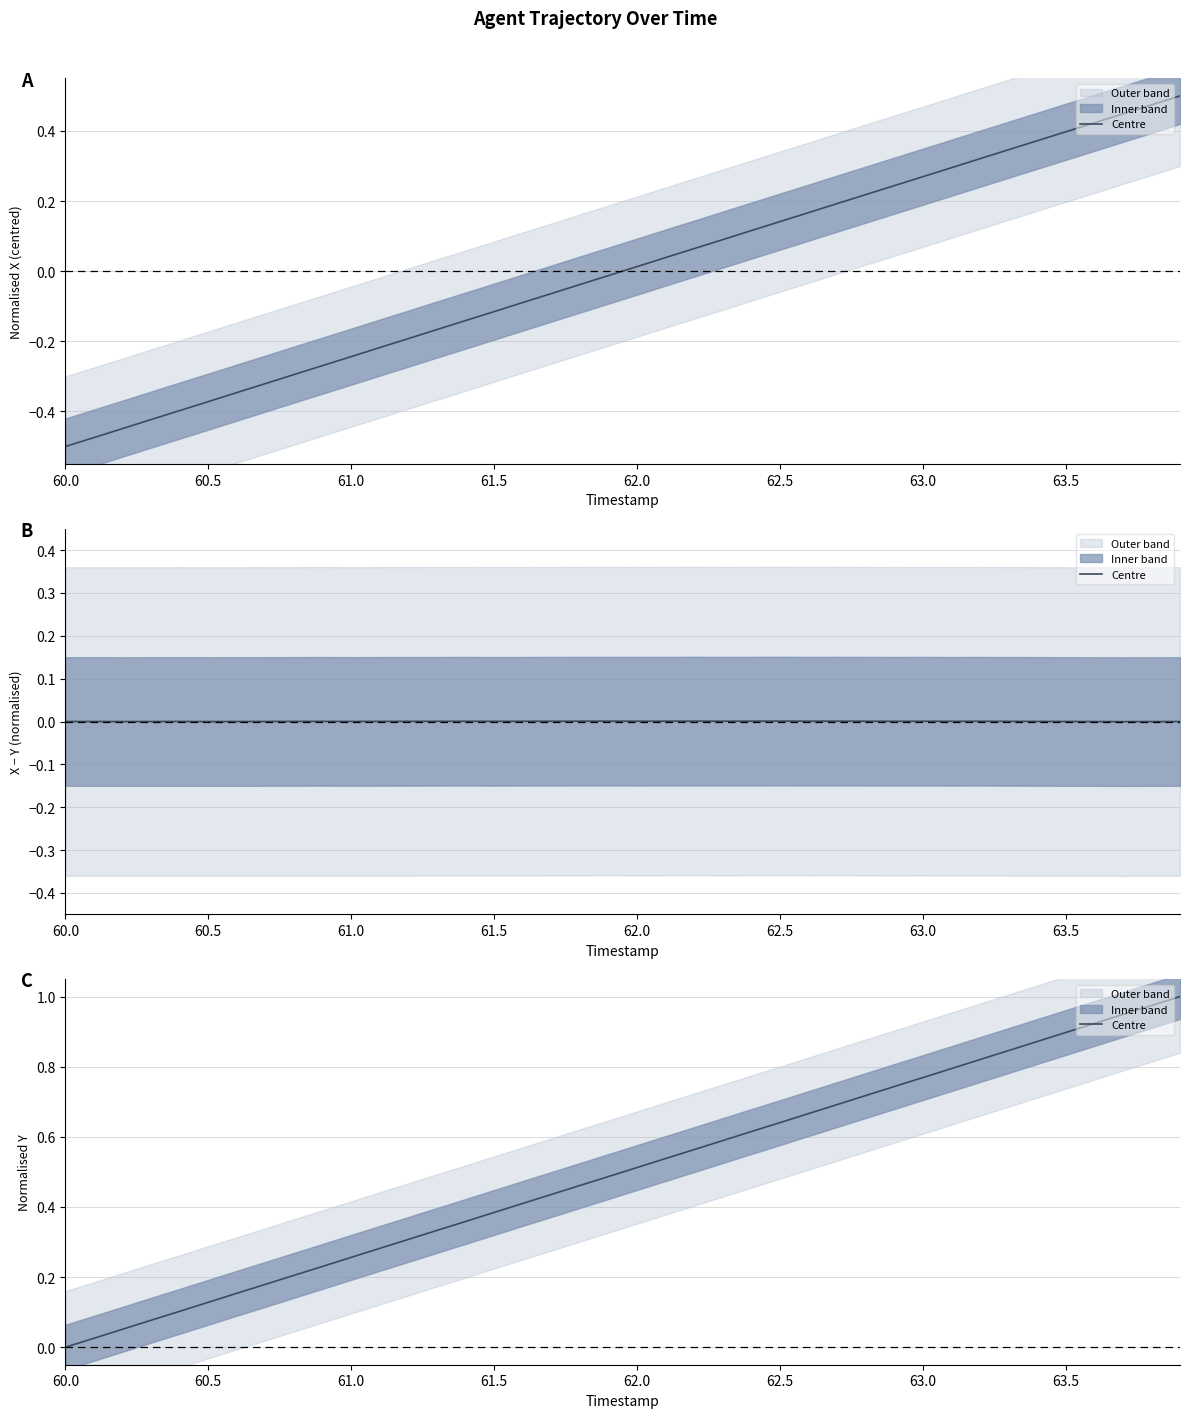

The chart shows a value of 0.2 at 63.0. True or false?

False